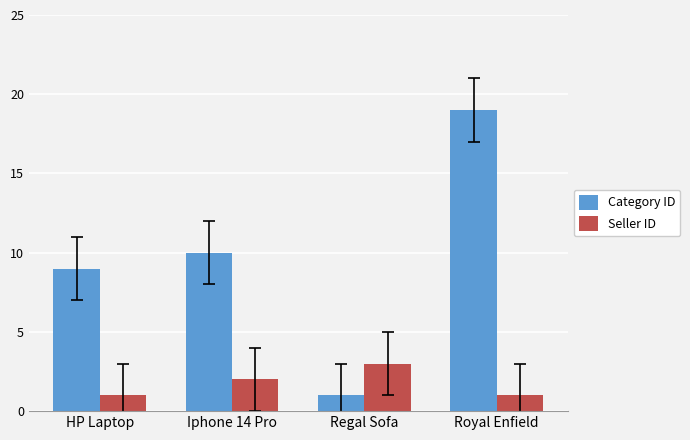

What is the difference between the maximum and minimum values in the Category ID series?

18